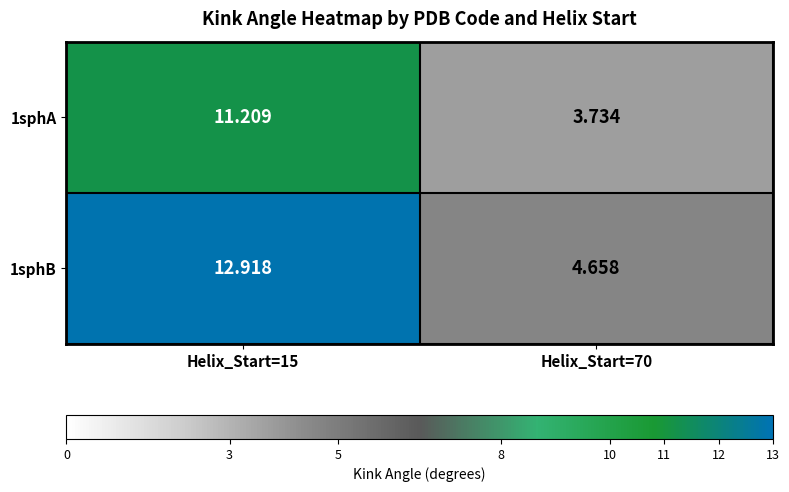

How many categories are shown in the chart?

2